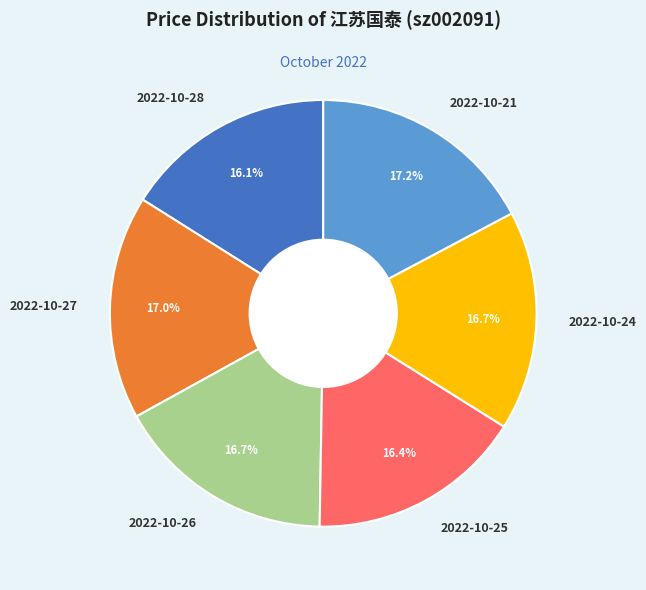

What is the ratio of the value at 2022-10-25 to the value at 2022-10-27?

1.0